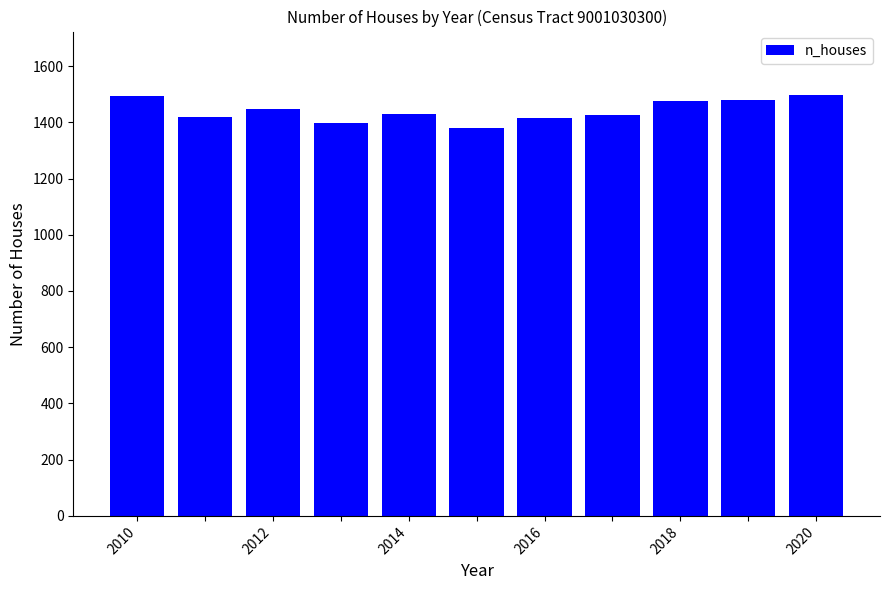

How many categories are shown in the chart?

11